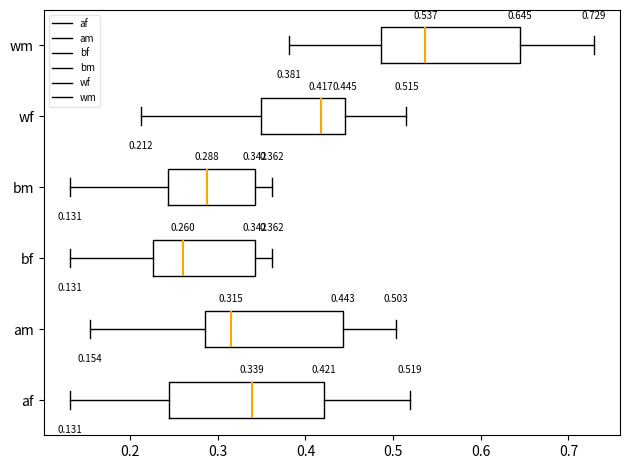

Comparing the boxes themselves (not the whiskers), which one is the widest?

af